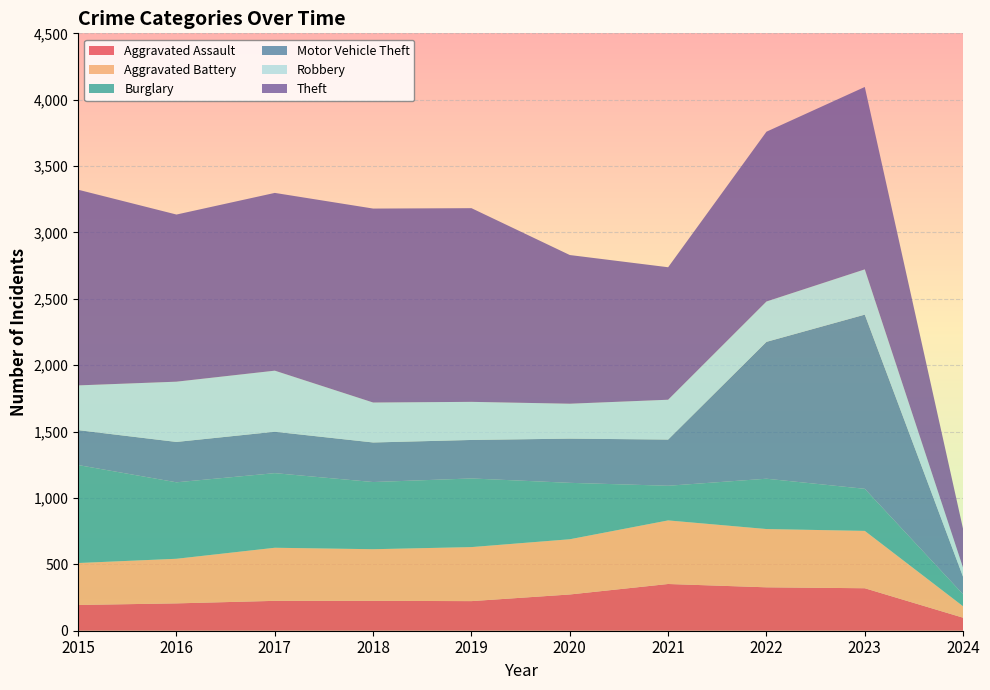

Reading left to right, what are all the values shown in this chart?

Aggravated Assault: 2015=194	2016=206	2017=225	2018=225	2019=223	2020=273	2021=352	2022=327	2023=320	2024=98
Aggravated Battery: 2015=316	2016=336	2017=400	2018=389	2019=407	2020=416	2021=479	2022=439	2023=432	2024=86
Burglary: 2015=738	2016=576	2017=562	2018=506	2019=517	2020=425	2021=261	2022=379	2023=317	2024=90
Motor Vehicle Theft: 2015=263	2016=304	2017=312	2018=298	2019=290	2020=333	2021=348	2022=1031	2023=1312	2024=131
Robbery: 2015=337	2016=454	2017=460	2018=301	2019=287	2020=263	2021=300	2022=304	2023=341	2024=68
Theft: 2015=1474	2016=1259	2017=1339	2018=1461	2019=1459	2020=1120	2021=998	2022=1279	2023=1374	2024=292